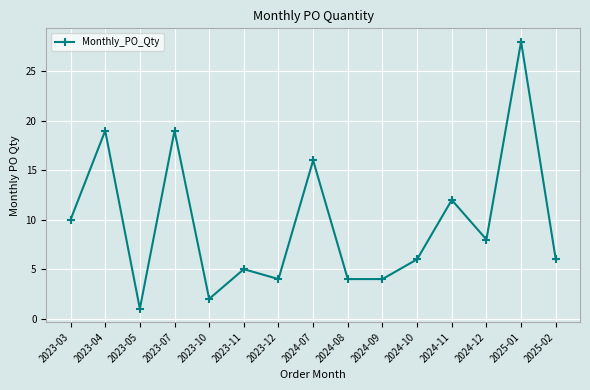

Reading right to left, transcribe all the data shown in this chart.

6	28	8	12	6	4	4	16	4	5	2	19	1	19	10